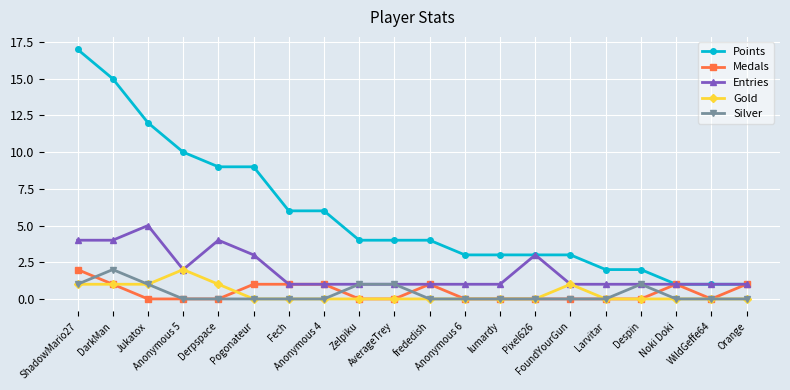

Is it true that Entries equals 2 at Zelpiku?

False